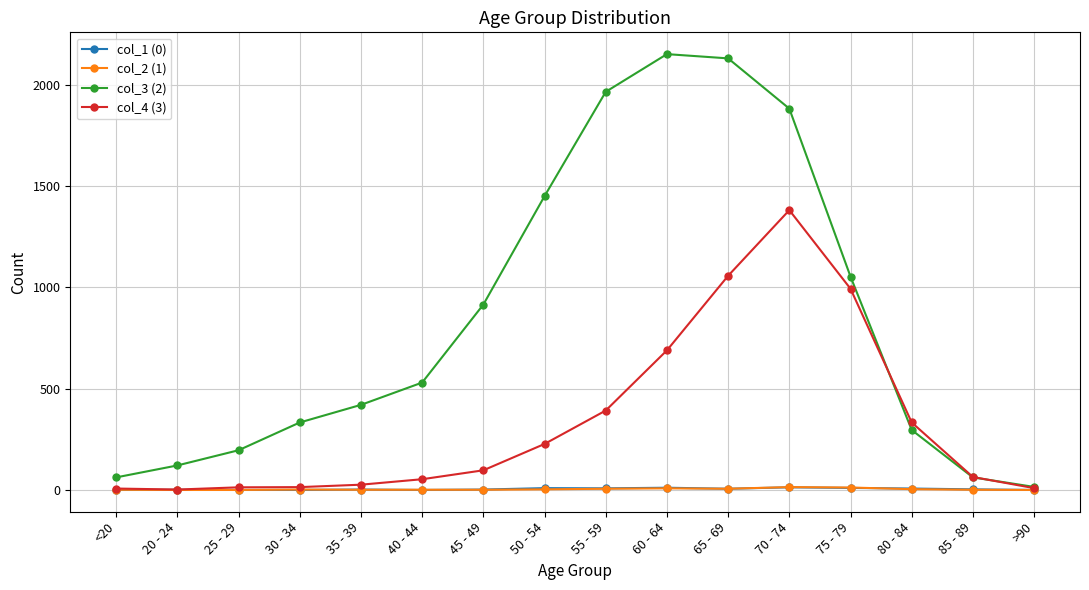

What is the label of the 8th point from the left?

50 - 54